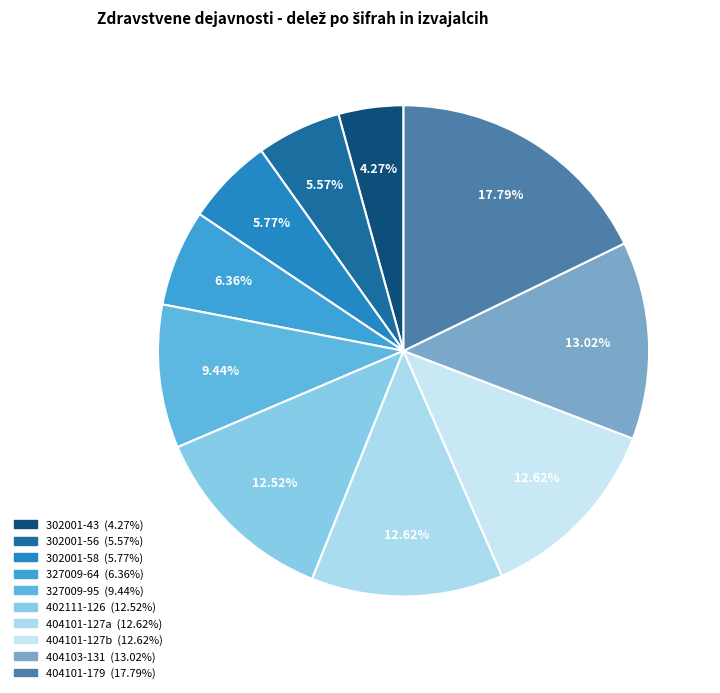

Count the number of slices in the pie.

10